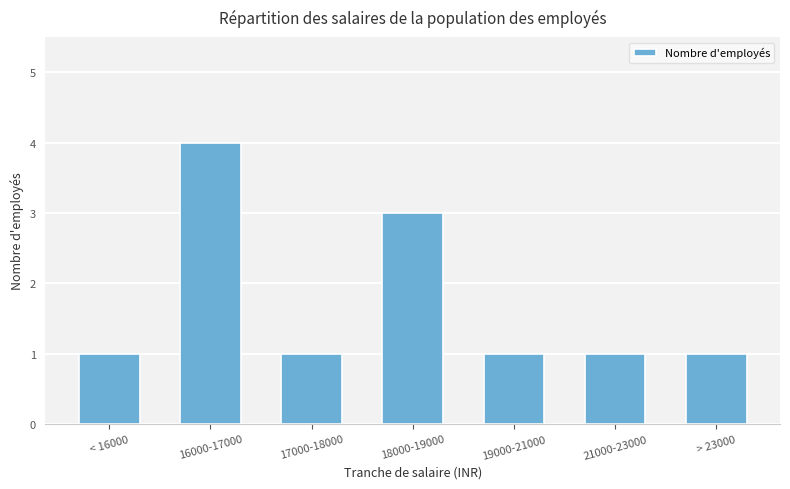

Count the number of categories in the chart.

7